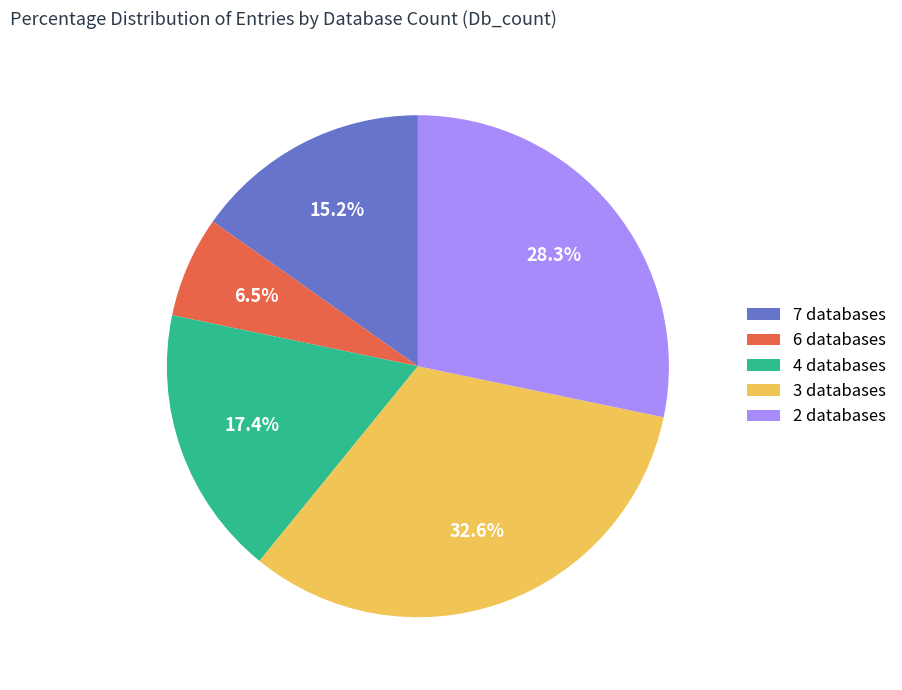

What is the largest slice in the pie chart?

3 databases